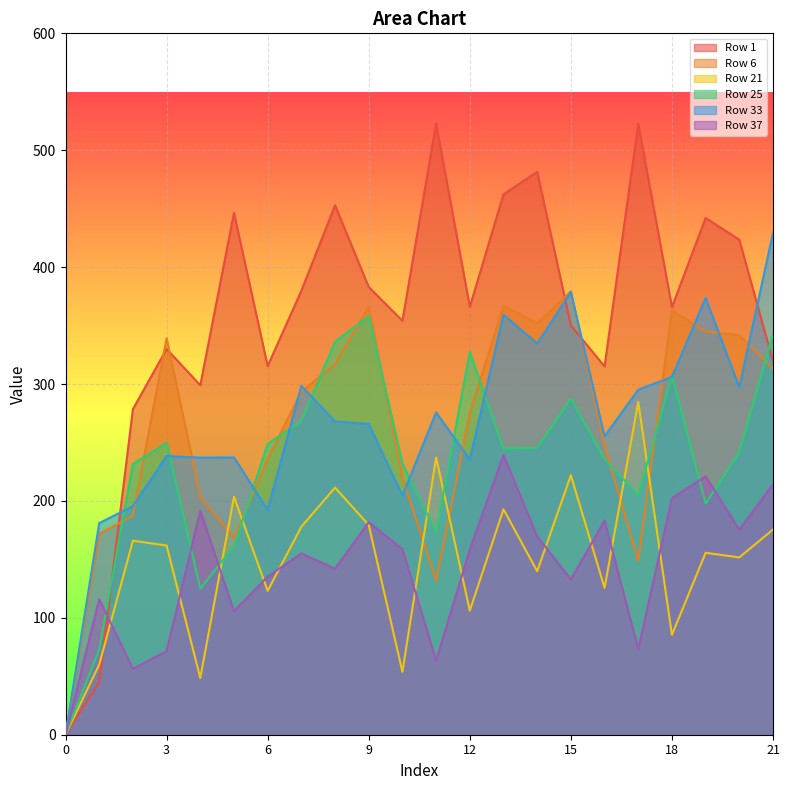

At which category is the sum across all series the highest?

13